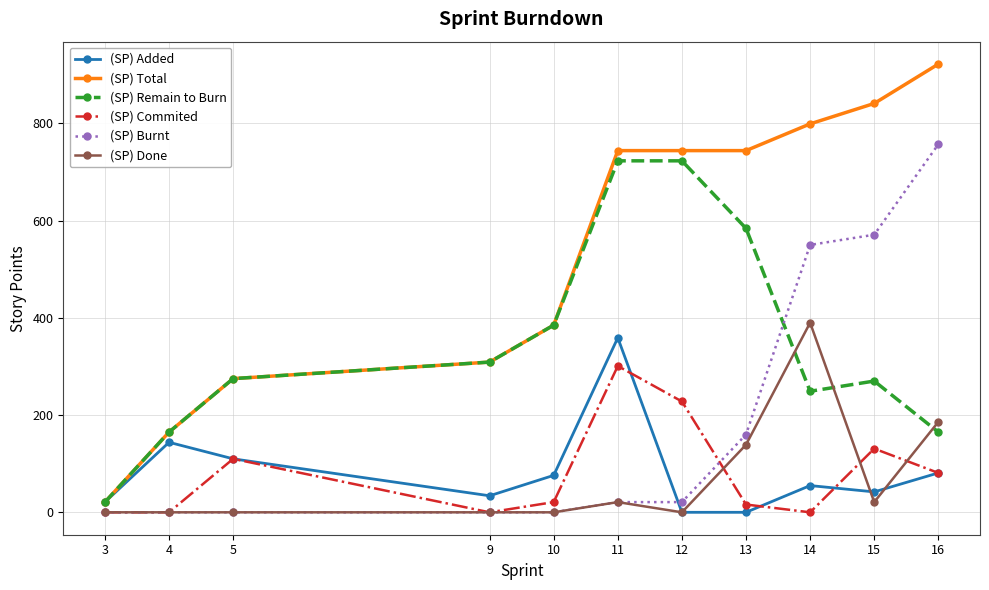

Where do (SP) Added and (SP) Burnt first cross each other?

11 and 12